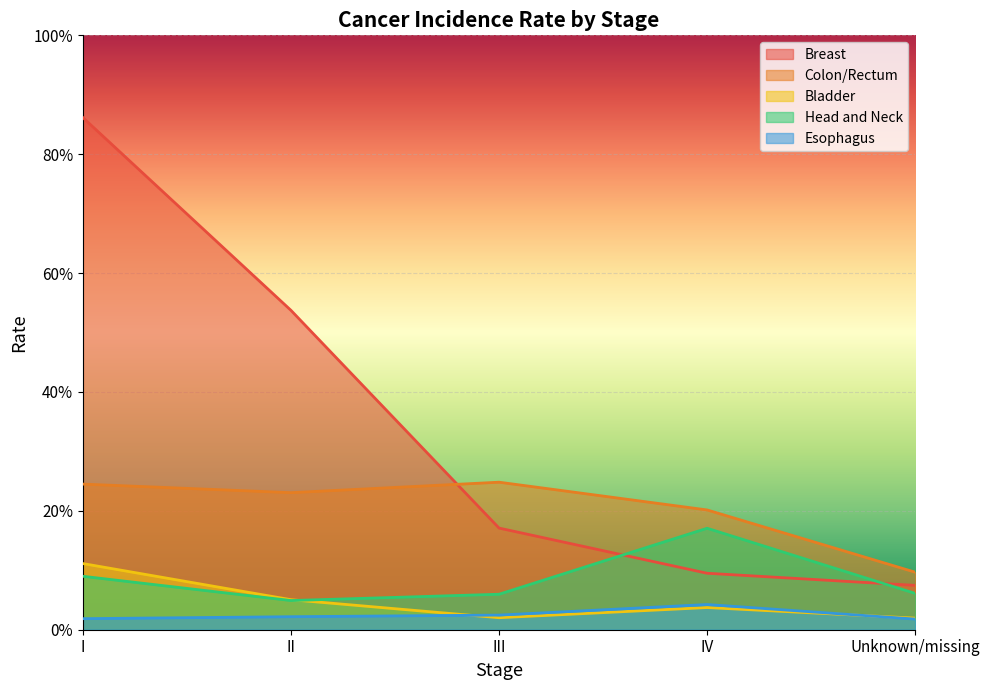

True or false: Head and Neck and Colon/Rectum intersect in this chart.

False